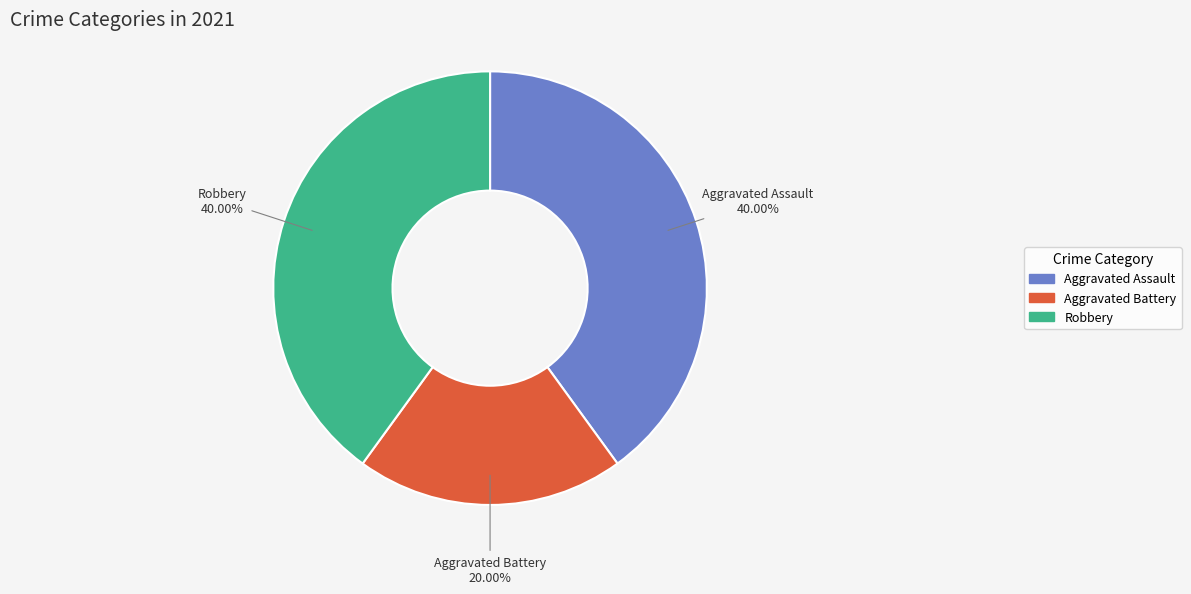

What is the ratio of the value at Aggravated Battery to the value at Aggravated Assault?

0.5